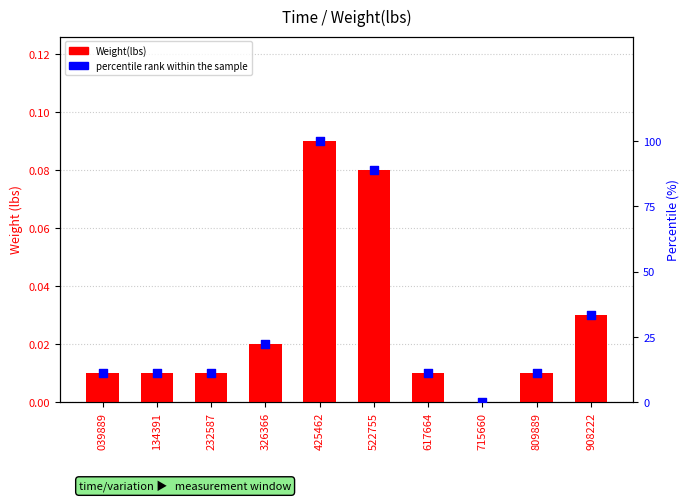

Which series reaches the minimum Y coordinate?

Weight(lbs)